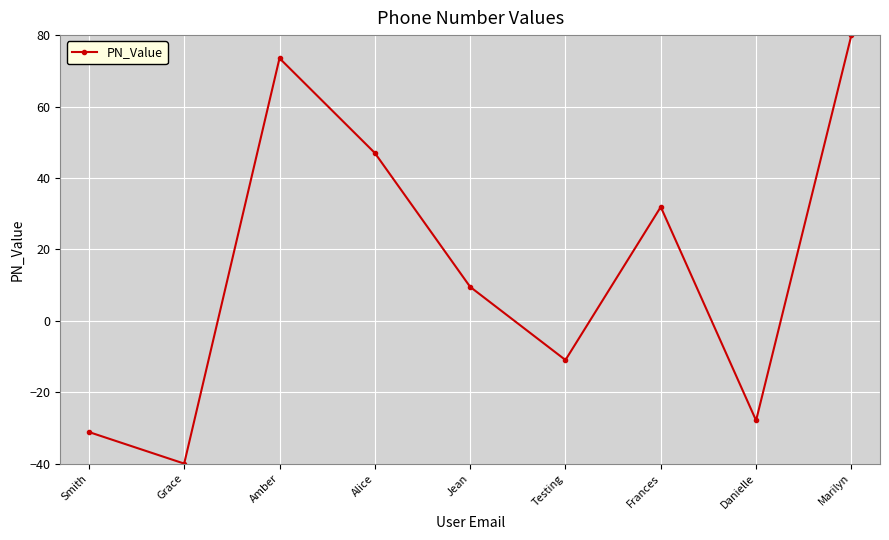

Reading left to right, extract all data points from this chart.

-31.2	-40.0	73.5	47.0	9.5	-11.0	31.9	-27.9	80.0